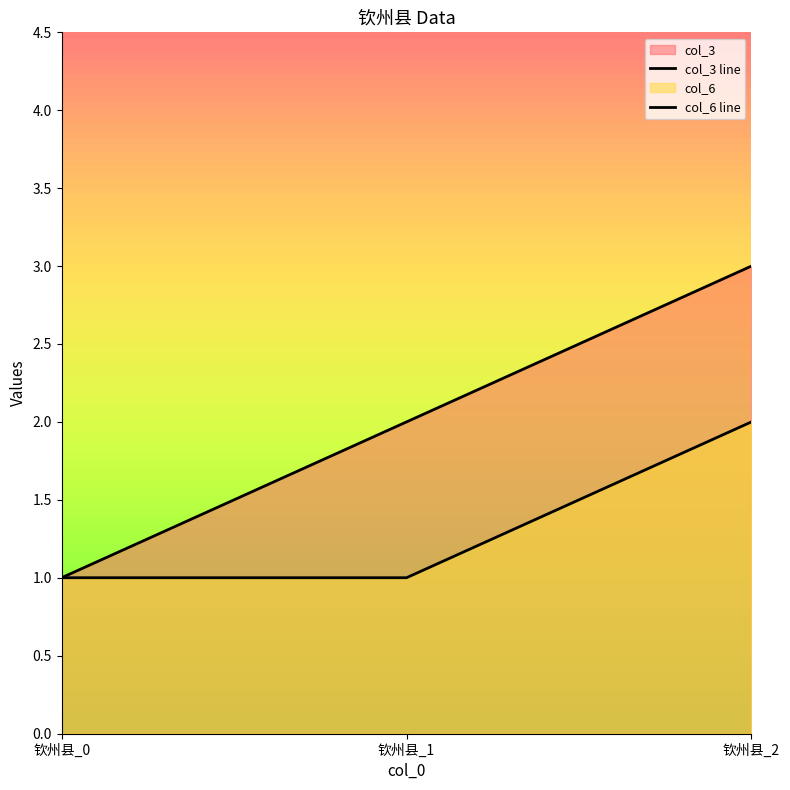

Which series has the largest total across all categories?

col_3 line